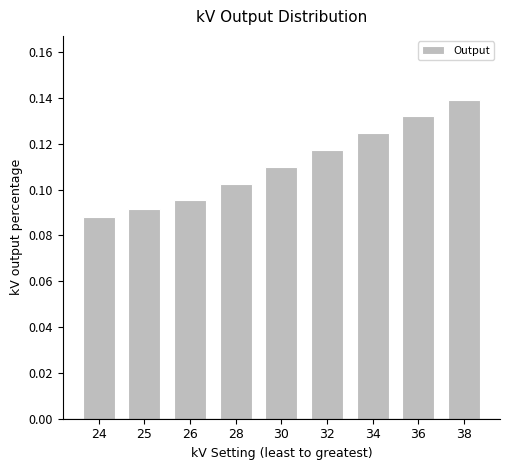

List the labels in order of value, largest first.

38, 36, 34, 32, 30, 28, 26, 25, 24